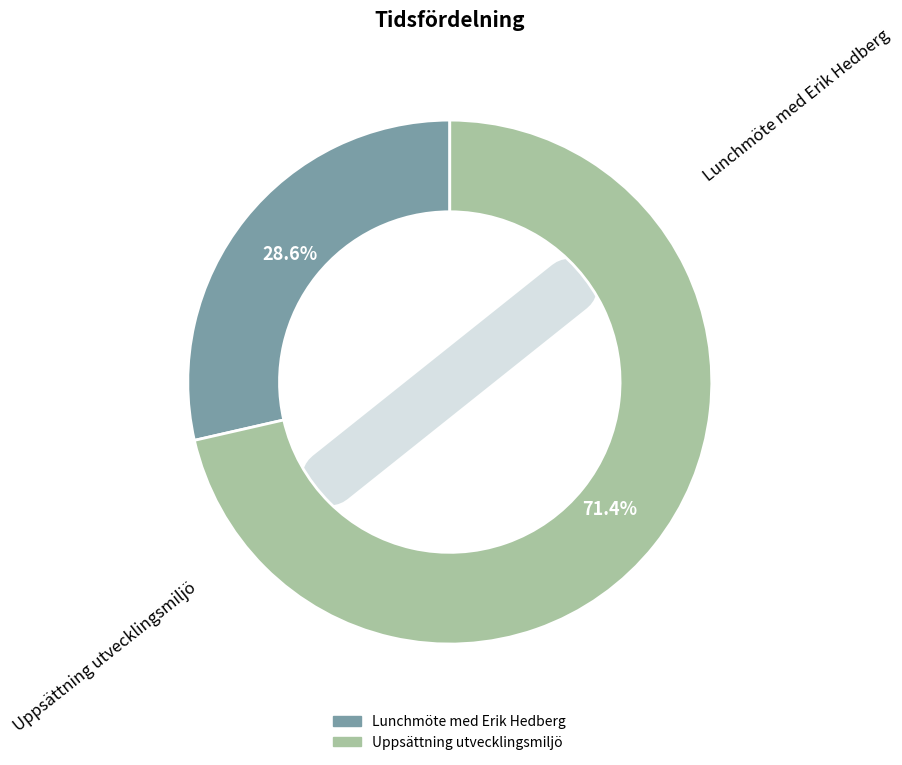

True or false: Lunchmöte med Erik Hedberg accounts for 29% of the total.

True